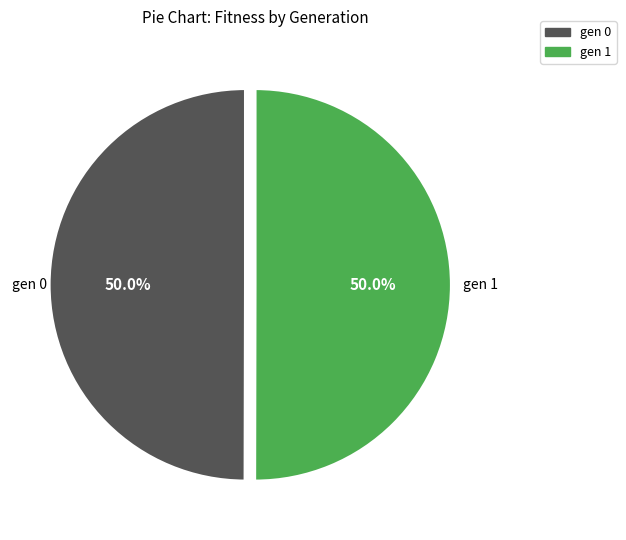

What portion of the pie excludes gen 0?

50.0%